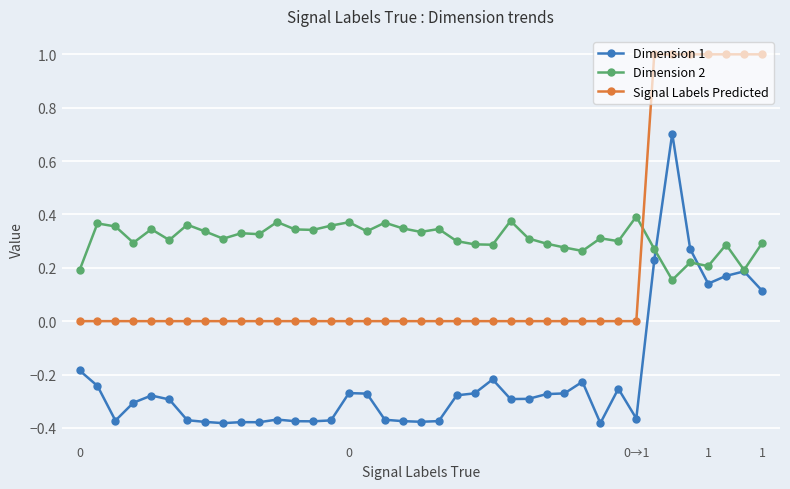

How many categories are shown in the chart?

39